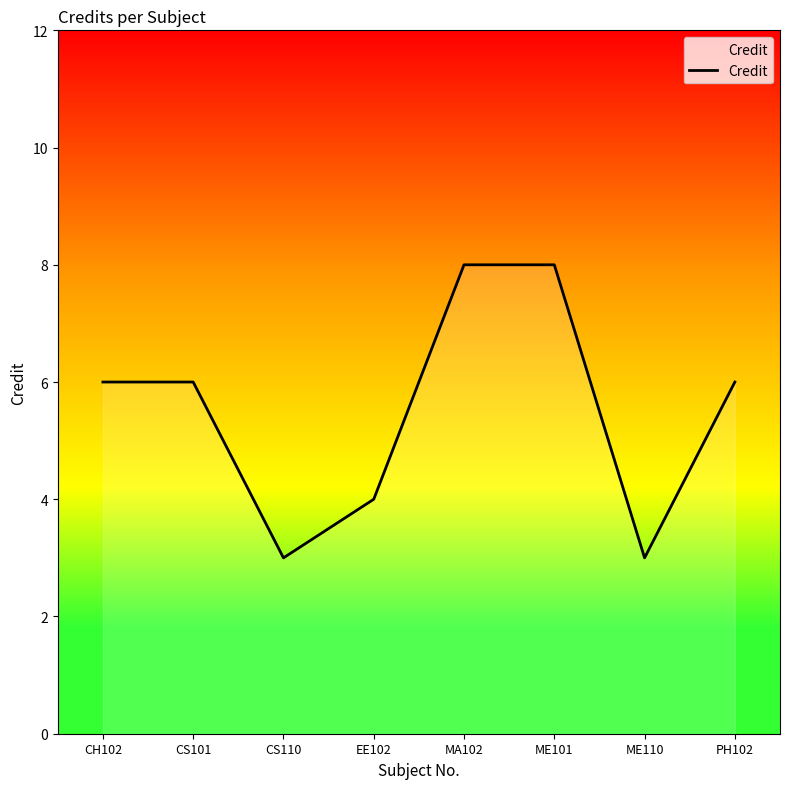

The chart shows a value of 8 at ME101. True or false?

True